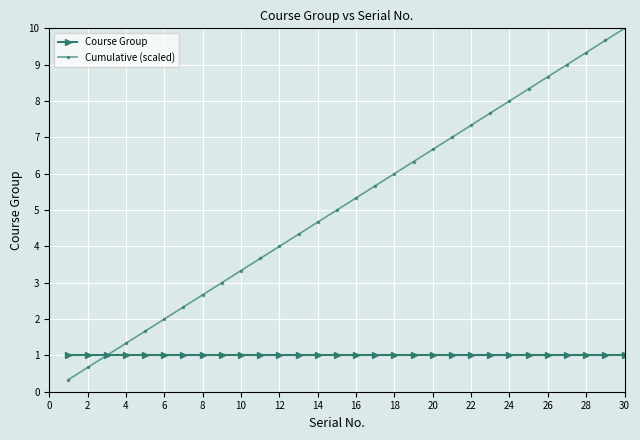

List the series in order of their overall mean, highest first.

Cumulative (scaled), Course Group